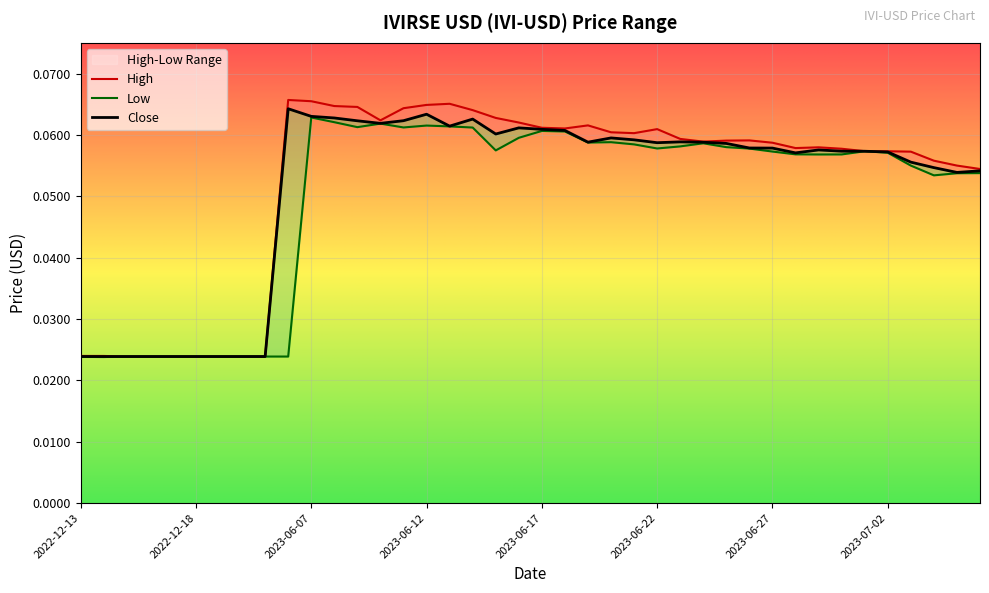

Reading right to left, extract all data points from this chart.

High: 2023-07-06=0.1	2023-07-05=0.1	2023-07-04=0.1	2023-07-03=0.1	2023-07-02=0.1	2023-07-01=0.1	2023-06-30=0.1	2023-06-29=0.1	2023-06-28=0.1	2023-06-27=0.1	2023-06-26=0.1	2023-06-25=0.1	2023-06-24=0.1	2023-06-23=0.1	2023-06-22=0.1	2023-06-21=0.1	2023-06-20=0.1	2023-06-19=0.1	2023-06-18=0.1	2023-06-17=0.1	2023-06-16=0.1	2023-06-15=0.1	2023-06-14=0.1	2023-06-13=0.1	2023-06-12=0.1	2023-06-11=0.1	2023-06-10=0.1	2023-06-09=0.1	2023-06-08=0.1	2023-06-07=0.1	2023-06-06=0.1	2022-12-21=0.0	2022-12-20=0.0	2022-12-19=0.0	2022-12-18=0.0	2022-12-17=0.0	2022-12-16=0.0	2022-12-15=0.0	2022-12-14=0.0	2022-12-13=0.0
Low: 2023-07-06=0.1	2023-07-05=0.1	2023-07-04=0.1	2023-07-03=0.1	2023-07-02=0.1	2023-07-01=0.1	2023-06-30=0.1	2023-06-29=0.1	2023-06-28=0.1	2023-06-27=0.1	2023-06-26=0.1	2023-06-25=0.1	2023-06-24=0.1	2023-06-23=0.1	2023-06-22=0.1	2023-06-21=0.1	2023-06-20=0.1	2023-06-19=0.1	2023-06-18=0.1	2023-06-17=0.1	2023-06-16=0.1	2023-06-15=0.1	2023-06-14=0.1	2023-06-13=0.1	2023-06-12=0.1	2023-06-11=0.1	2023-06-10=0.1	2023-06-09=0.1	2023-06-08=0.1	2023-06-07=0.1	2023-06-06=0.0	2022-12-21=0.0	2022-12-20=0.0	2022-12-19=0.0	2022-12-18=0.0	2022-12-17=0.0	2022-12-16=0.0	2022-12-15=0.0	2022-12-14=0.0	2022-12-13=0.0
Close: 2023-07-06=0.1	2023-07-05=0.1	2023-07-04=0.1	2023-07-03=0.1	2023-07-02=0.1	2023-07-01=0.1	2023-06-30=0.1	2023-06-29=0.1	2023-06-28=0.1	2023-06-27=0.1	2023-06-26=0.1	2023-06-25=0.1	2023-06-24=0.1	2023-06-23=0.1	2023-06-22=0.1	2023-06-21=0.1	2023-06-20=0.1	2023-06-19=0.1	2023-06-18=0.1	2023-06-17=0.1	2023-06-16=0.1	2023-06-15=0.1	2023-06-14=0.1	2023-06-13=0.1	2023-06-12=0.1	2023-06-11=0.1	2023-06-10=0.1	2023-06-09=0.1	2023-06-08=0.1	2023-06-07=0.1	2023-06-06=0.1	2022-12-21=0.0	2022-12-20=0.0	2022-12-19=0.0	2022-12-18=0.0	2022-12-17=0.0	2022-12-16=0.0	2022-12-15=0.0	2022-12-14=0.0	2022-12-13=0.0